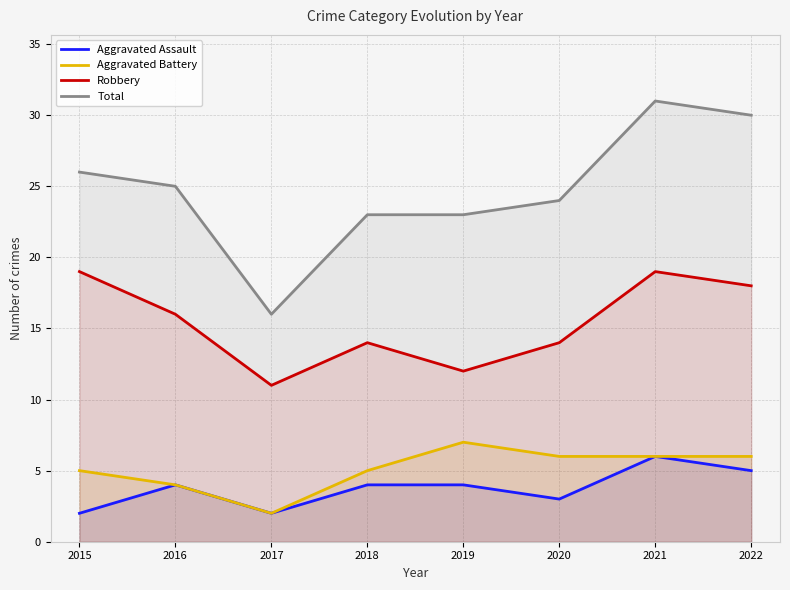

Reading right to left, what are all the values shown in this chart?

Aggravated Assault: 5	6	3	4	4	2	4	2
Aggravated Battery: 6	6	6	7	5	2	4	5
Robbery: 18	19	14	12	14	11	16	19
Total: 30	31	24	23	23	16	25	26